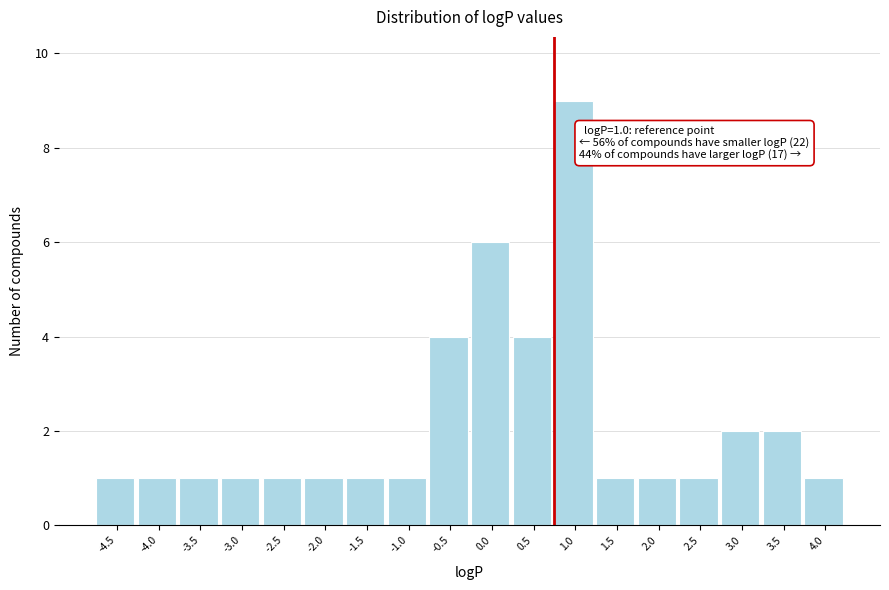

Reading left to right, extract all data points from this chart.

-4.5=1	-4.0=1	-3.5=1	-3.0=1	-2.5=1	-2.0=1	-1.5=1	-1.0=1	-0.5=4	0.0=6	0.5=4	1.0=9	1.5=1	2.0=1	2.5=1	3.0=2	3.5=2	4.0=1